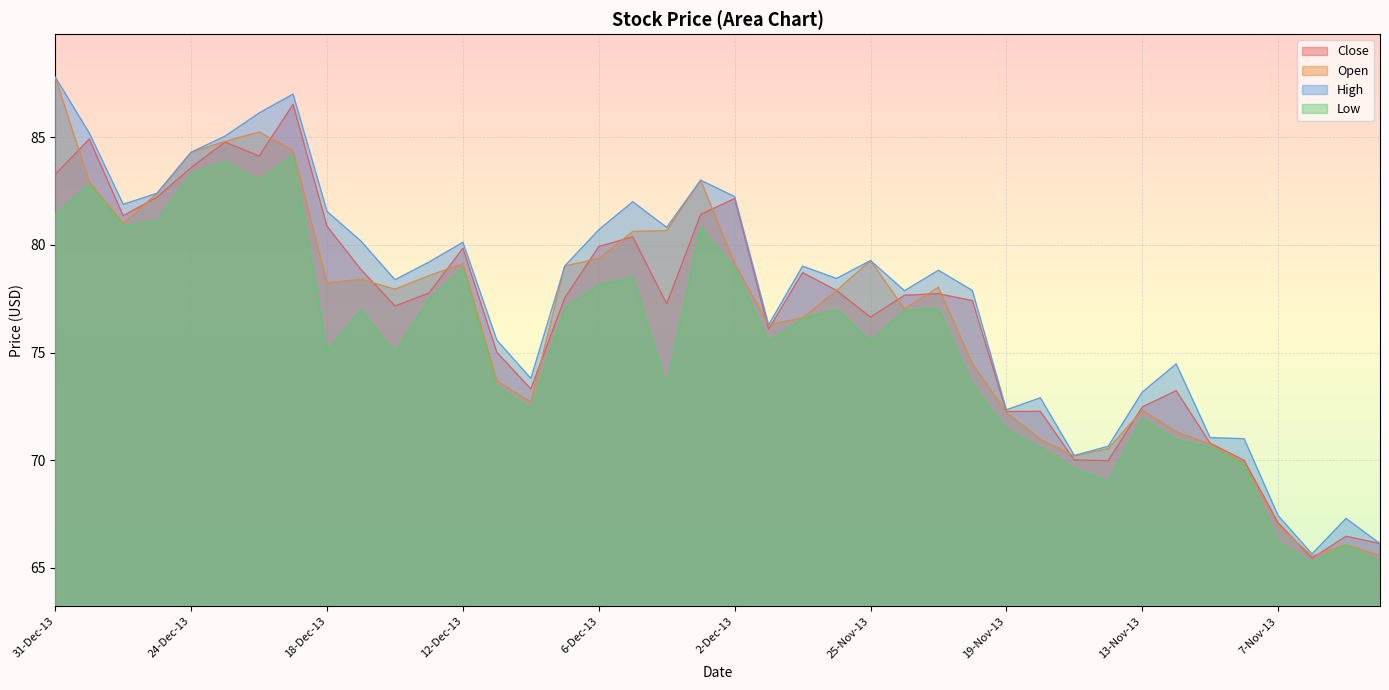

Read the Close value at 19-Dec-13.

86.5